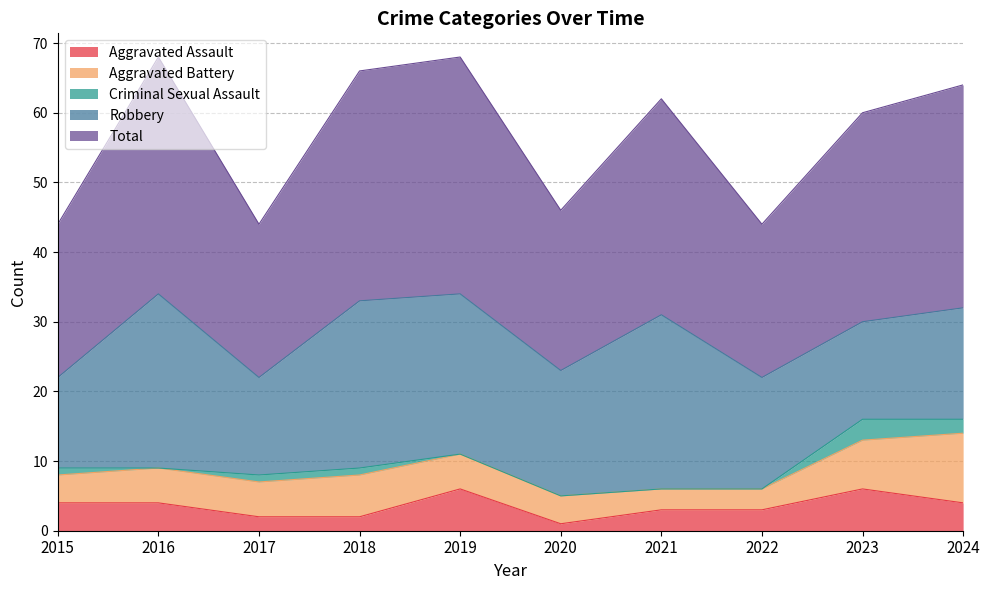

List the labels in order of Criminal Sexual Assault value, largest first.

2023, 2024, 2015, 2017, 2018, 2016, 2019, 2020, 2021, 2022